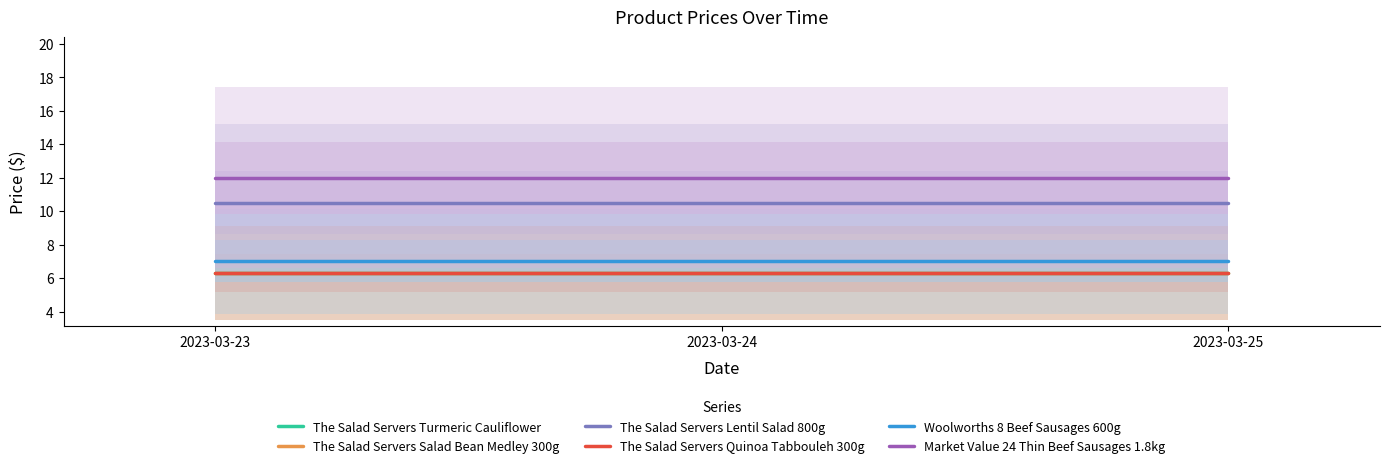

How many series are shown in this chart?

6